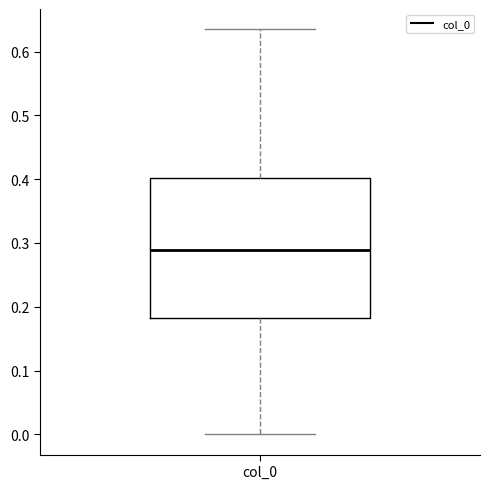

Read this box plot against the y-axis: the position of the median line, the range covered by the box, and the ends of both whiskers. The values are not printed on the chart, so give them approximately, as read against the axis.

median 0.29, box 0.18 to 0.40, whiskers 0.00 to 0.64